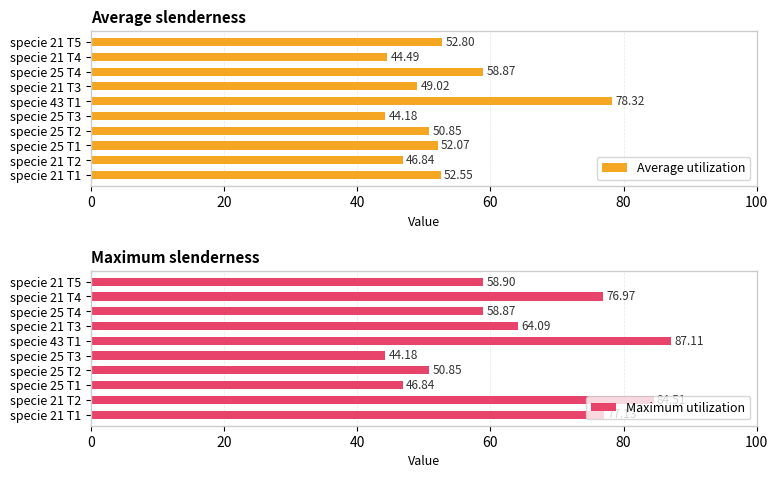

What is the difference between the maximum and minimum values in the Average utilization series?

34.1